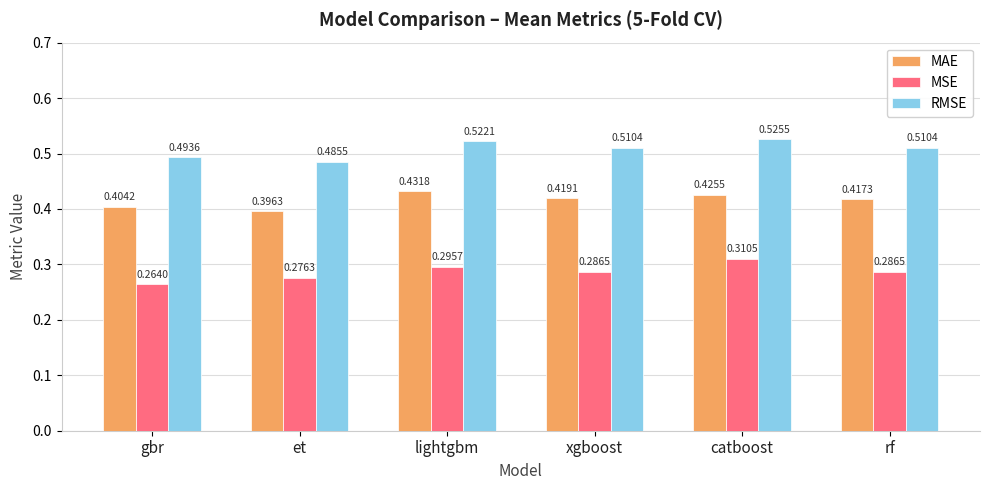

Rank the series by their average value, from highest to lowest.

RMSE, MAE, MSE